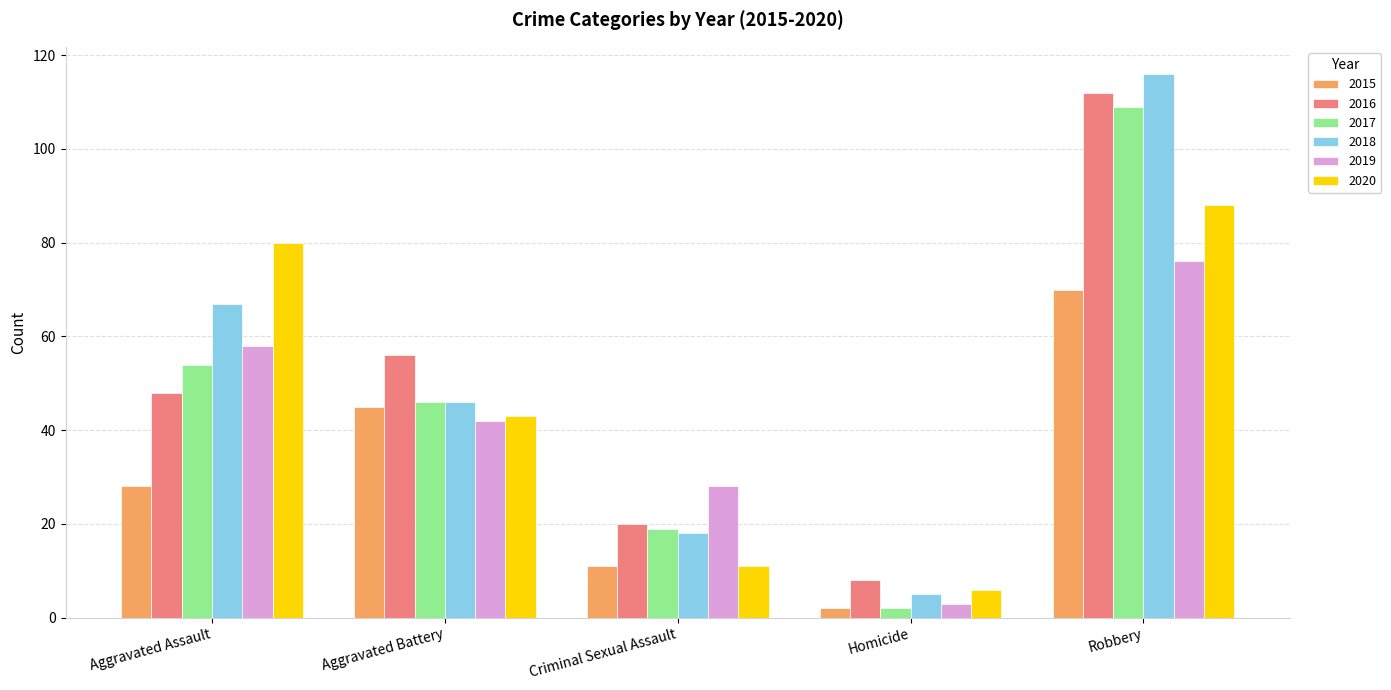

What is the label of the 1st bar from the right?

Robbery